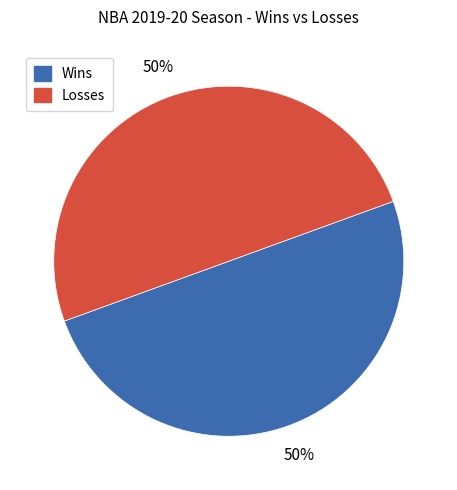

To the nearest percent, what is the difference between the largest and smallest slice percentages?

0%